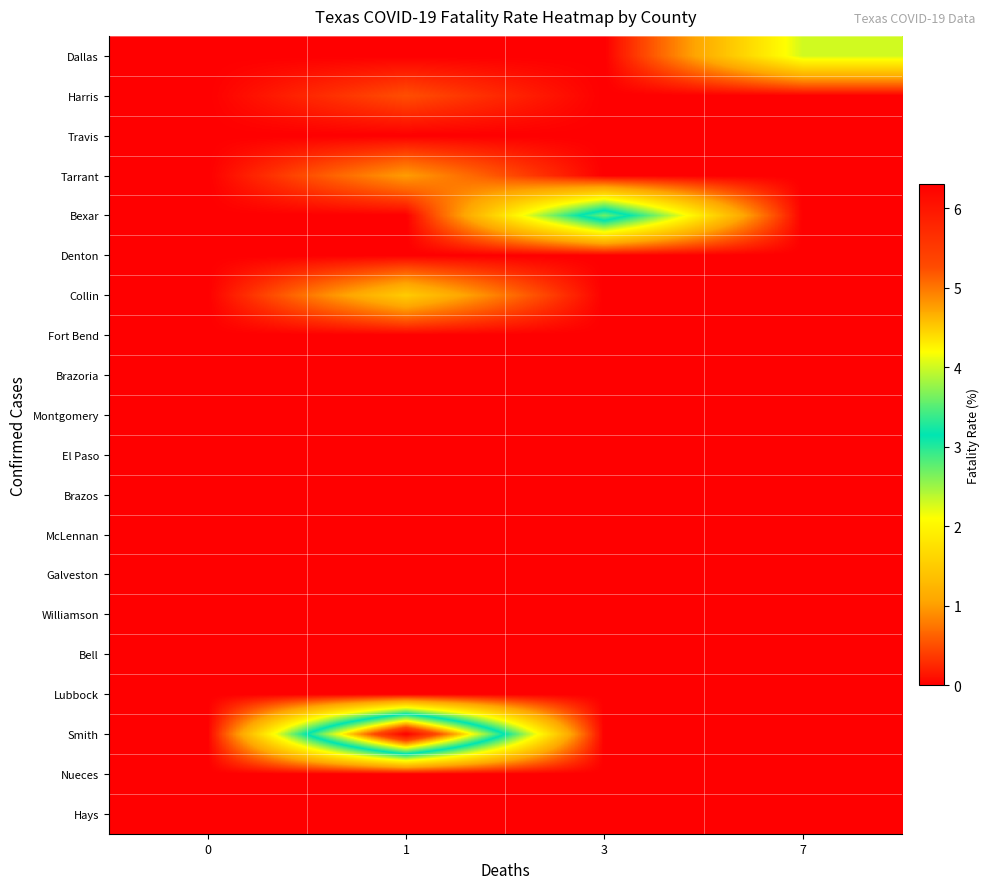

Reading right to left, list all the values displayed in this chart.

Dallas: 7=2.3	3=0.0	1=0.0	0=0.0
Harris: 7=0.0	3=0.0	1=0.5	0=0.0
Travis: 7=0.0	3=0.0	1=0.0	0=0.0
Tarrant: 7=0.0	3=0.0	1=1.0	0=0.0
Bexar: 7=0.0	3=3.6	1=0.0	0=0.0
Denton: 7=0.0	3=0.0	1=0.0	0=0.0
Collin: 7=0.0	3=0.0	1=1.5	0=0.0
Fort Bend: 7=0.0	3=0.0	1=0.0	0=0.0
Brazoria: 7=0.0	3=0.0	1=0.0	0=0.0
Montgomery: 7=0.0	3=0.0	1=0.0	0=0.0
El Paso: 7=0.0	3=0.0	1=0.0	0=0.0
Brazos: 7=0.0	3=0.0	1=0.0	0=0.0
McLennan: 7=0.0	3=0.0	1=0.0	0=0.0
Galveston: 7=0.0	3=0.0	1=0.0	0=0.0
Williamson: 7=0.0	3=0.0	1=0.0	0=0.0
Bell: 7=0.0	3=0.0	1=0.0	0=0.0
Lubbock: 7=0.0	3=0.0	1=0.0	0=0.0
Smith: 7=0.0	3=0.0	1=6.3	0=0.0
Nueces: 7=0.0	3=0.0	1=0.0	0=0.0
Hays: 7=0.0	3=0.0	1=0.0	0=0.0